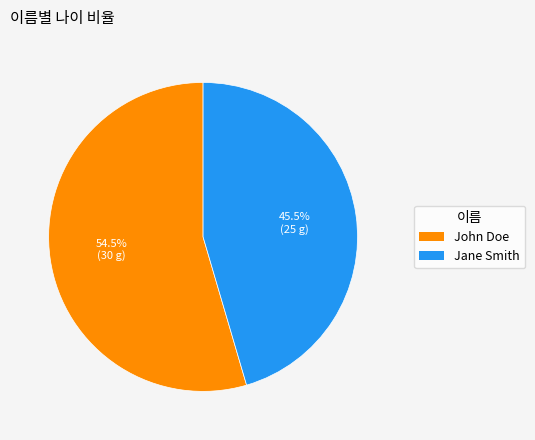

Rank the categories by value from lowest to highest.

Jane Smith, John Doe